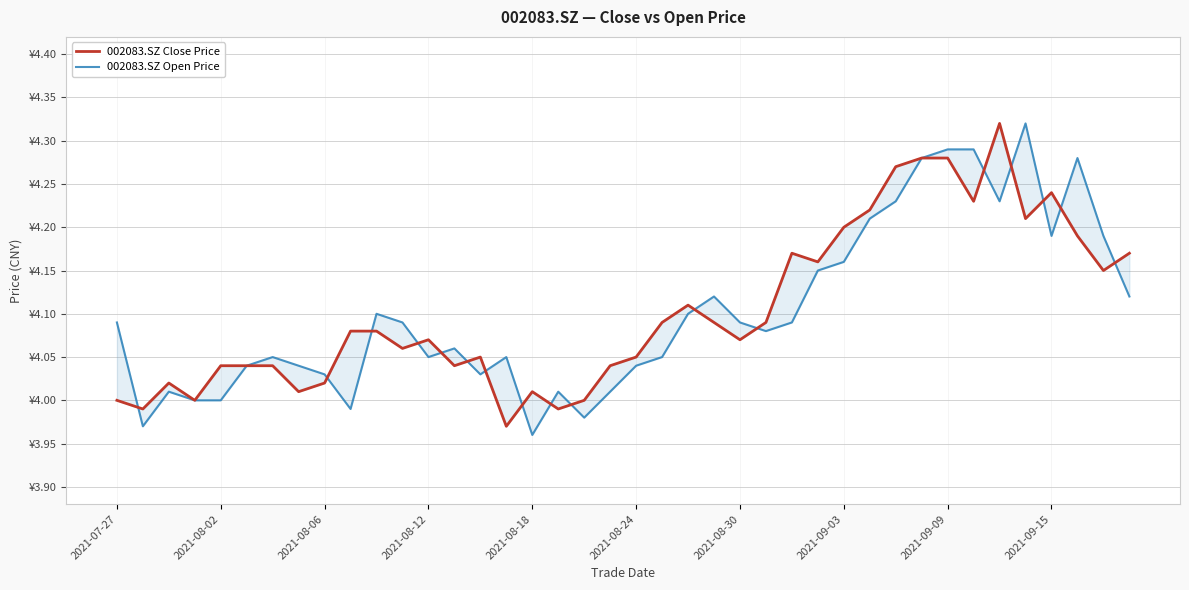

At which label is 002083.SZ Close Price closest to 4?

2021-07-27